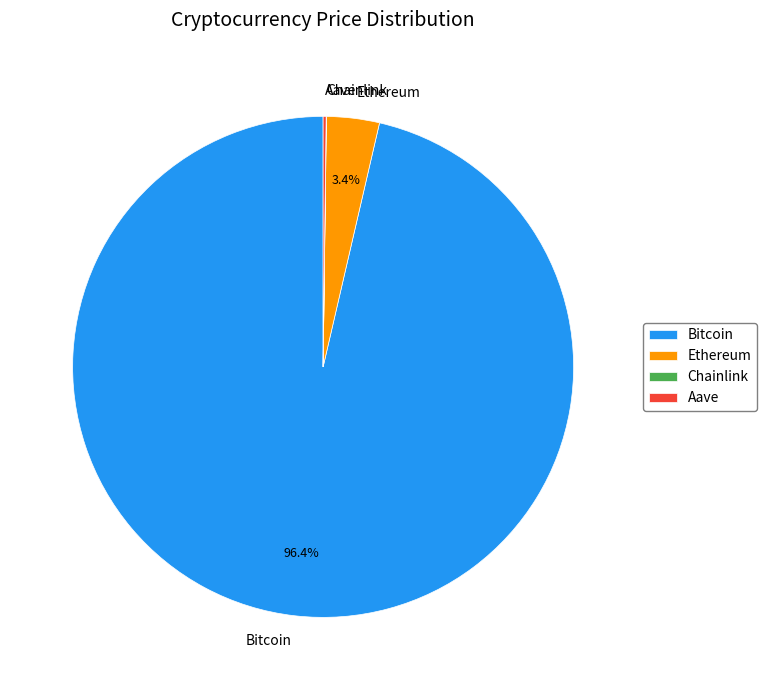

How much of the chart is everything except Bitcoin?

3.6%